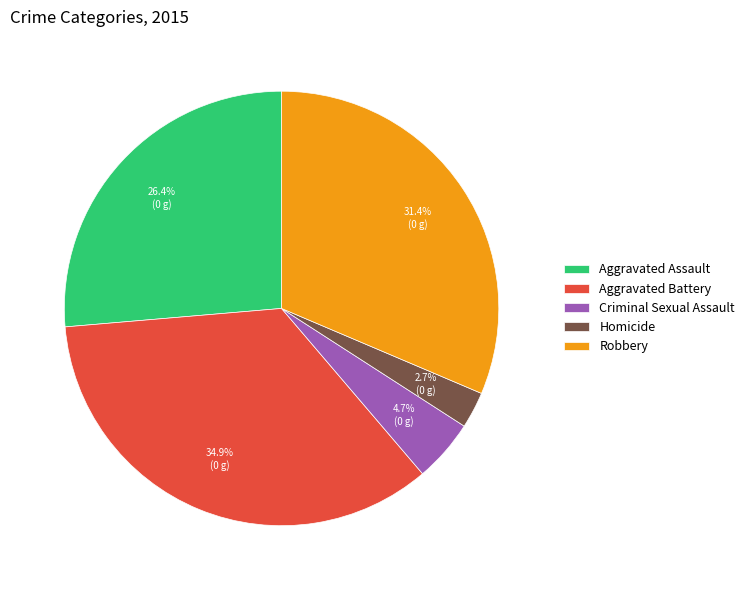

Which category has the biggest portion of the pie?

Aggravated Battery